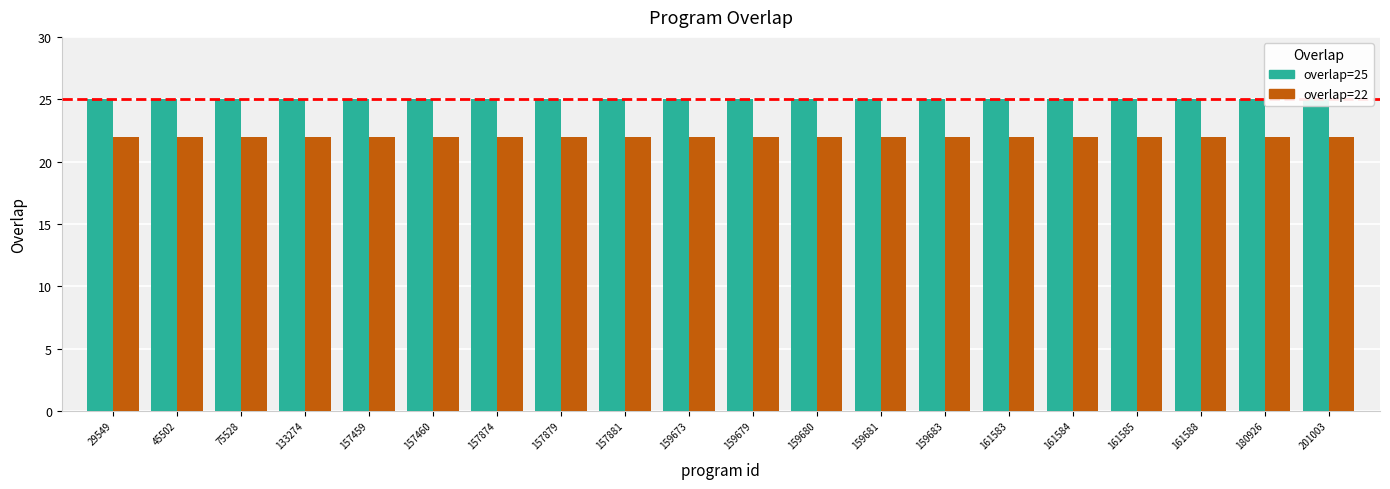

What are all the series names shown in the legend?

overlap=25, overlap=22